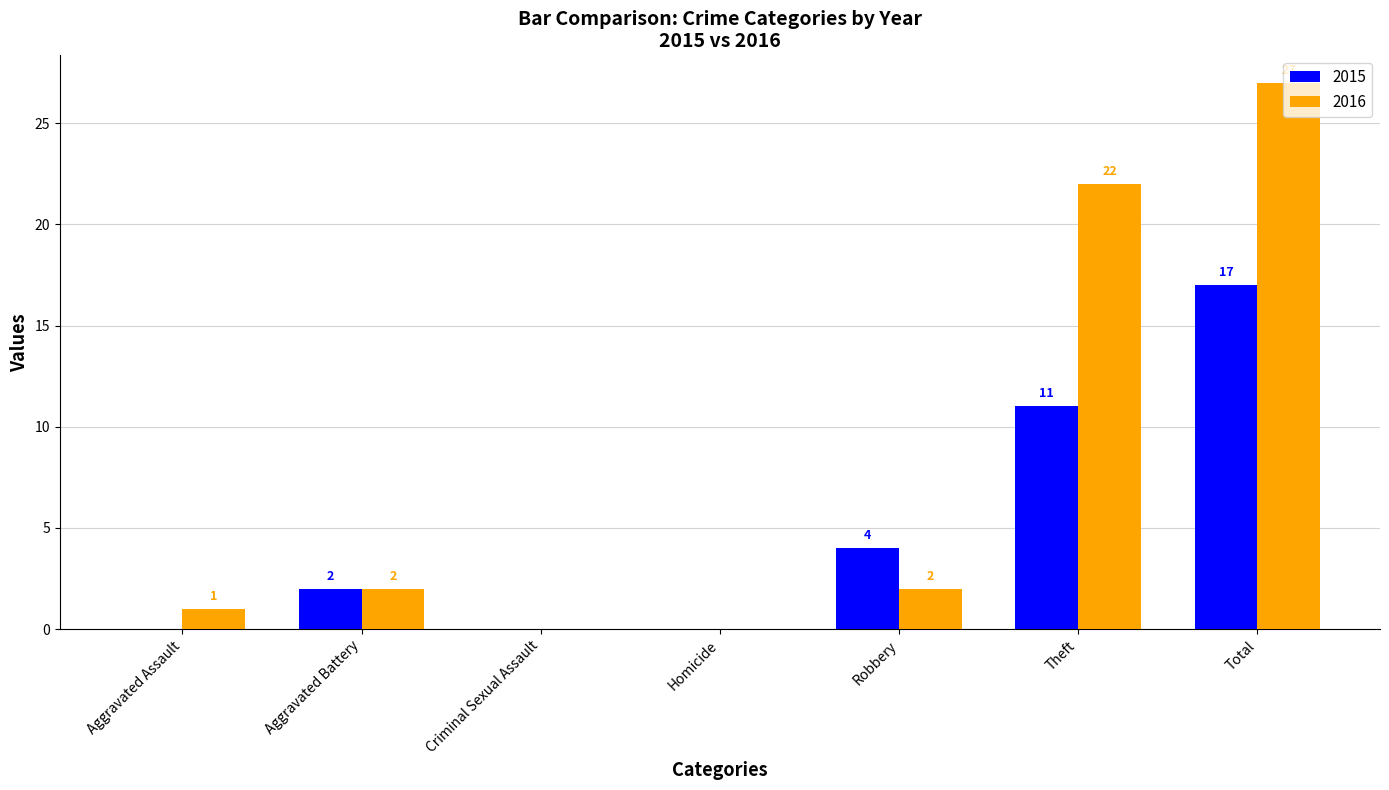

At which category is the sum across all series the highest?

Total